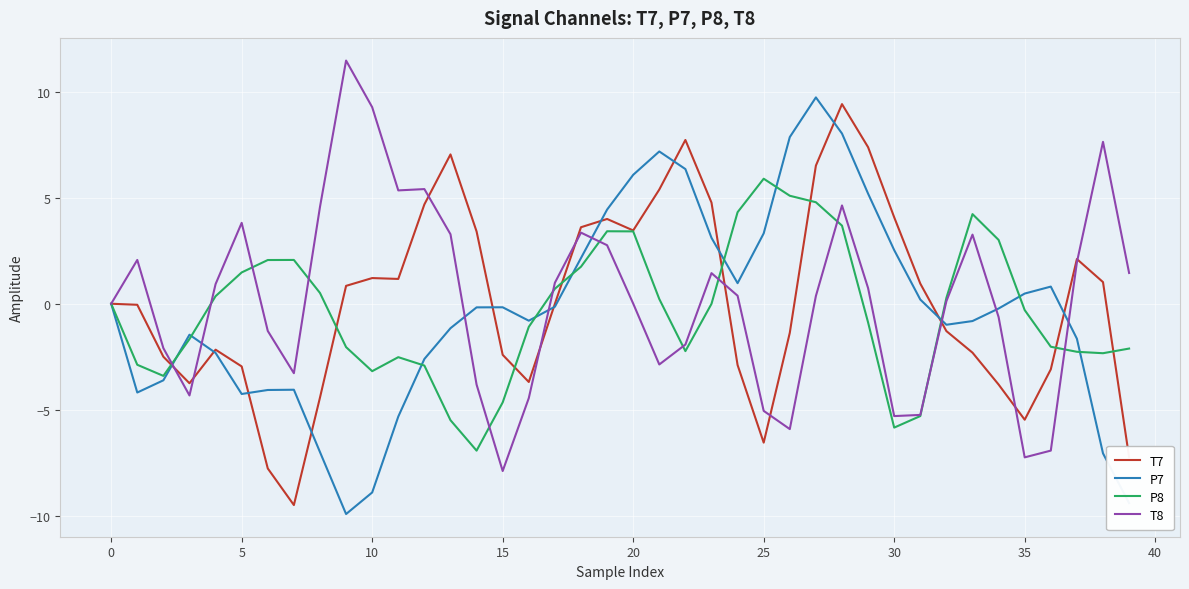

What is the smallest value displayed?

-9.9